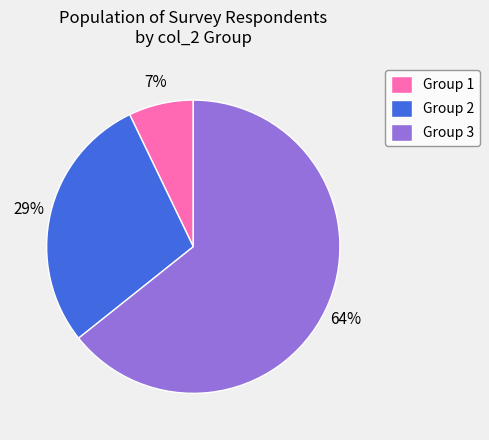

Does any single category account for the majority?

Yes